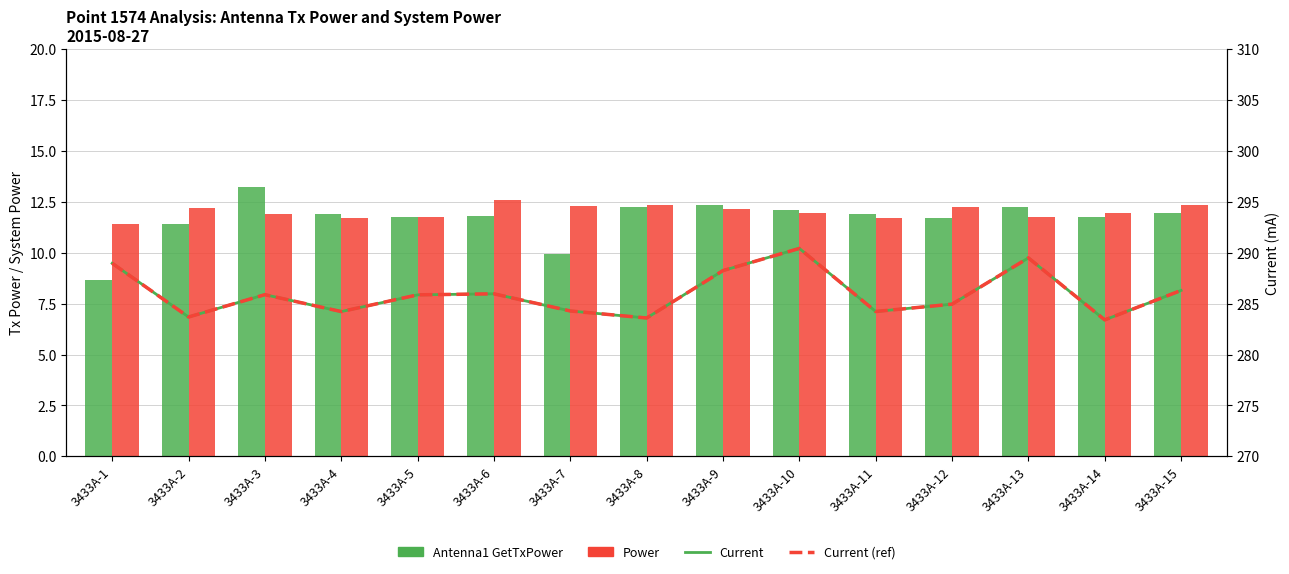

What is the value of the Power bar at the 5th from the left?

11.8